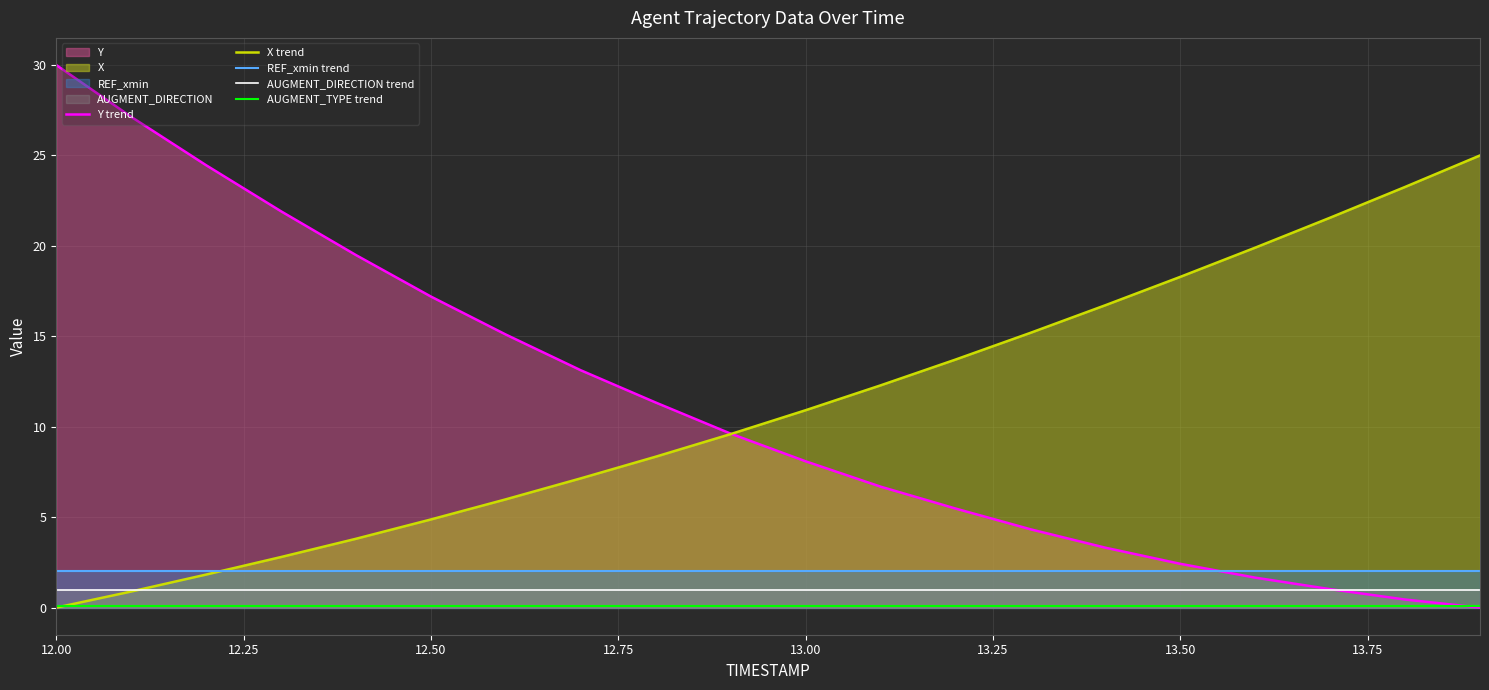

What is the lowest value of the AUGMENT_DIRECTION trend series?

1.0